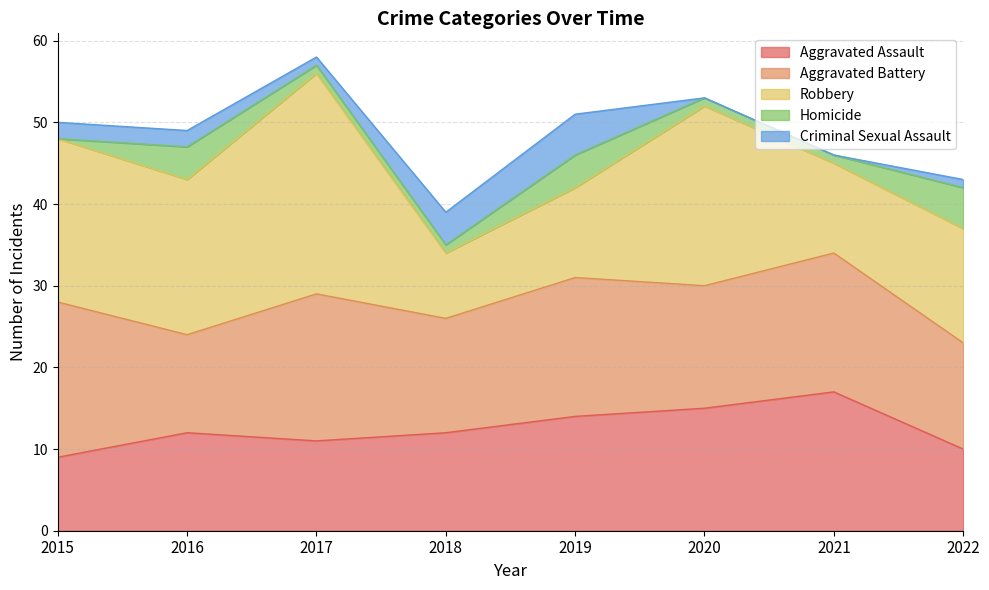

Rank the categories by Robbery value from lowest to highest.

2018, 2019, 2021, 2022, 2016, 2015, 2020, 2017